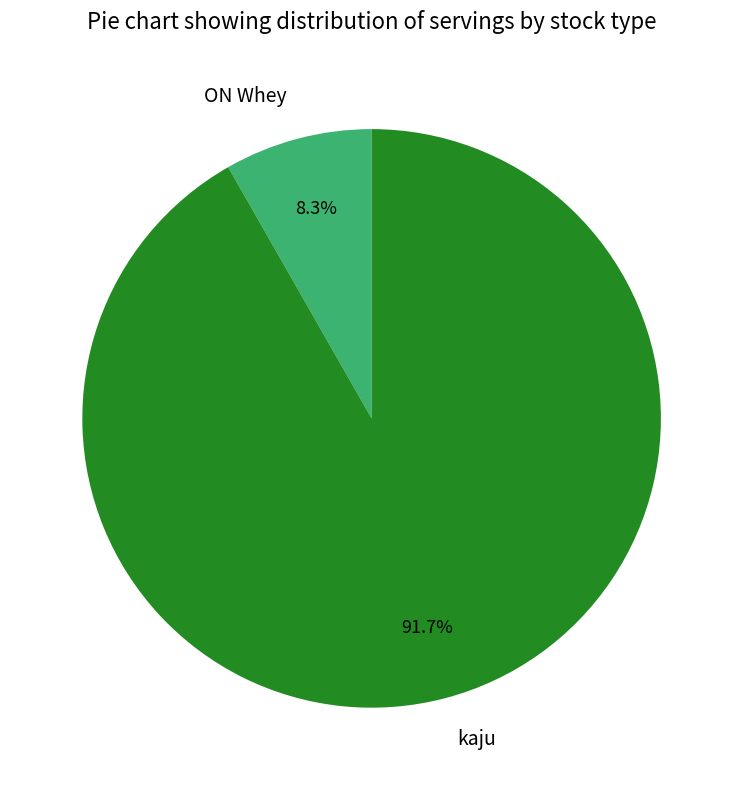

Rank the categories by value from highest to lowest.

kaju, ON Whey